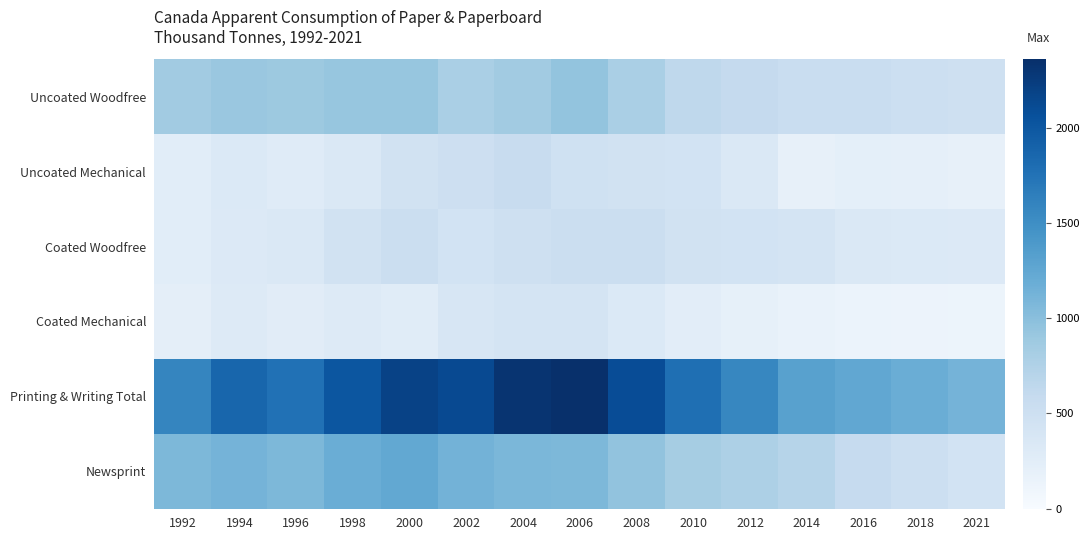

Between 2004 and 2018, which series saw the biggest shift?

Printing & Writing Total